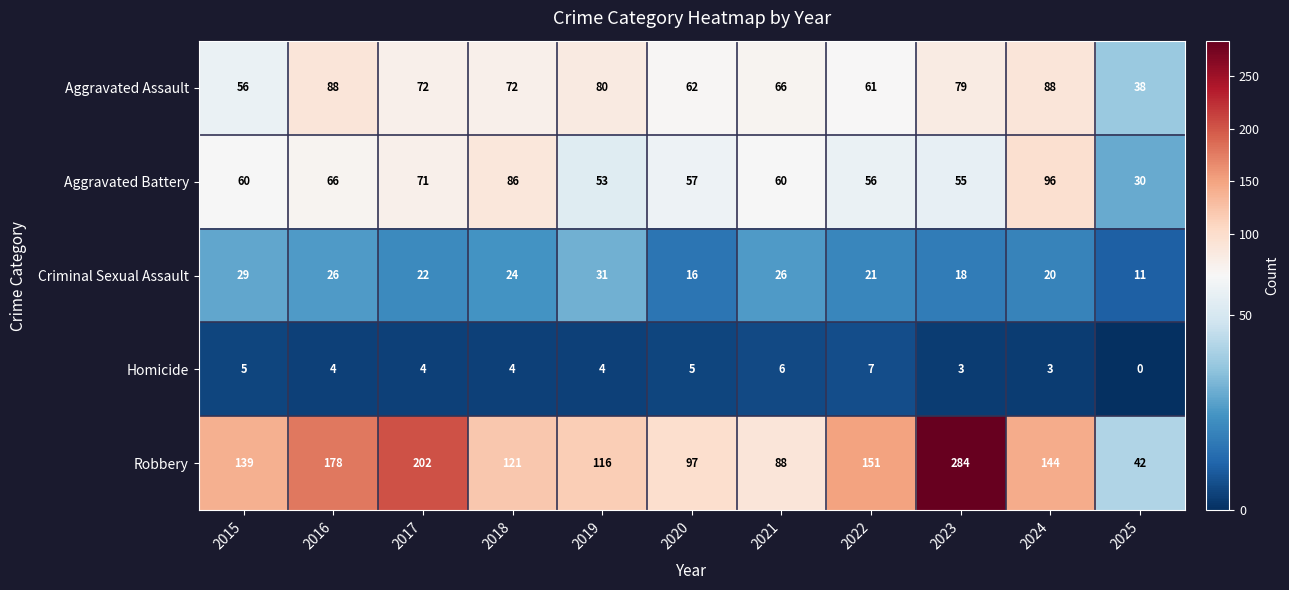

What is the difference between the maximum and minimum values in the Criminal Sexual Assault series?

20